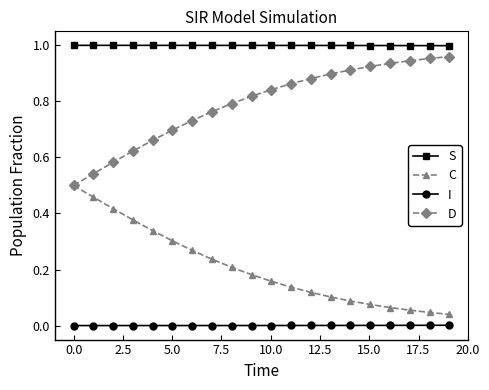

True or false: D and S cross at least once.

False